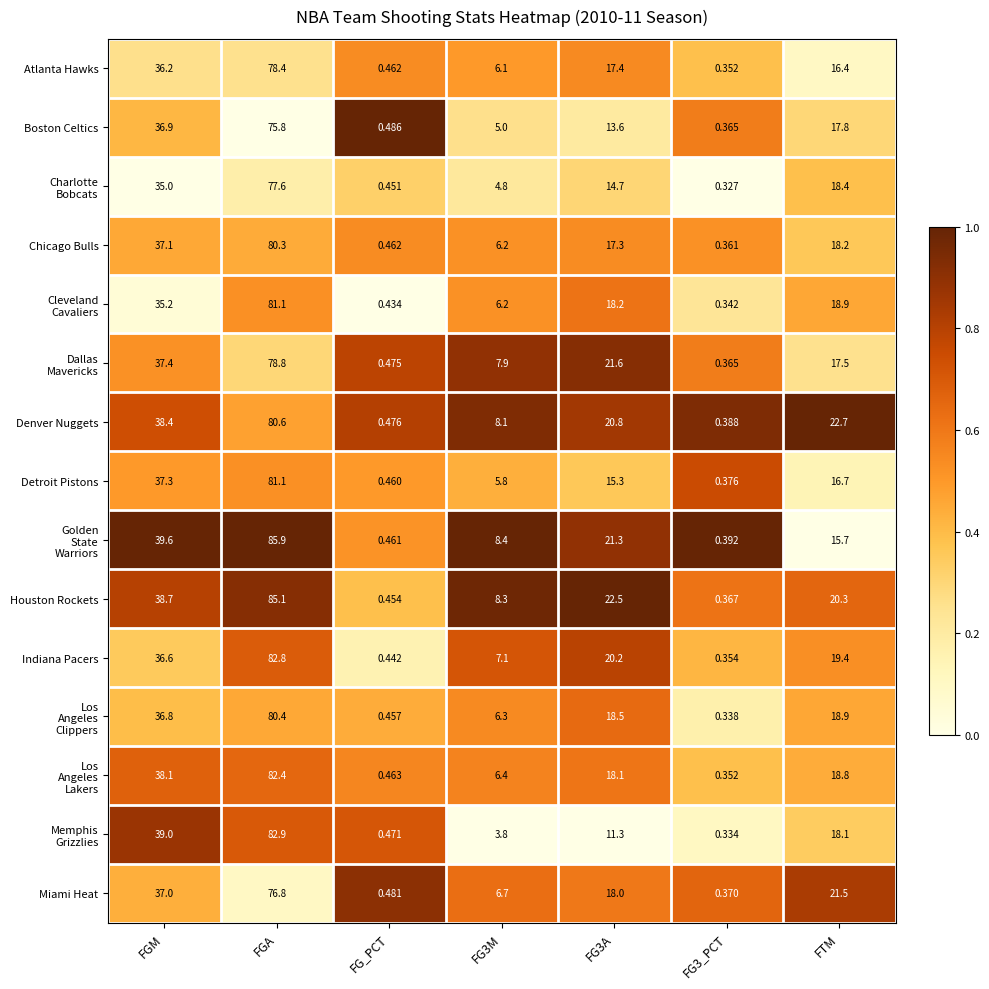

How many data points in Detroit Pistons are above 15?

4